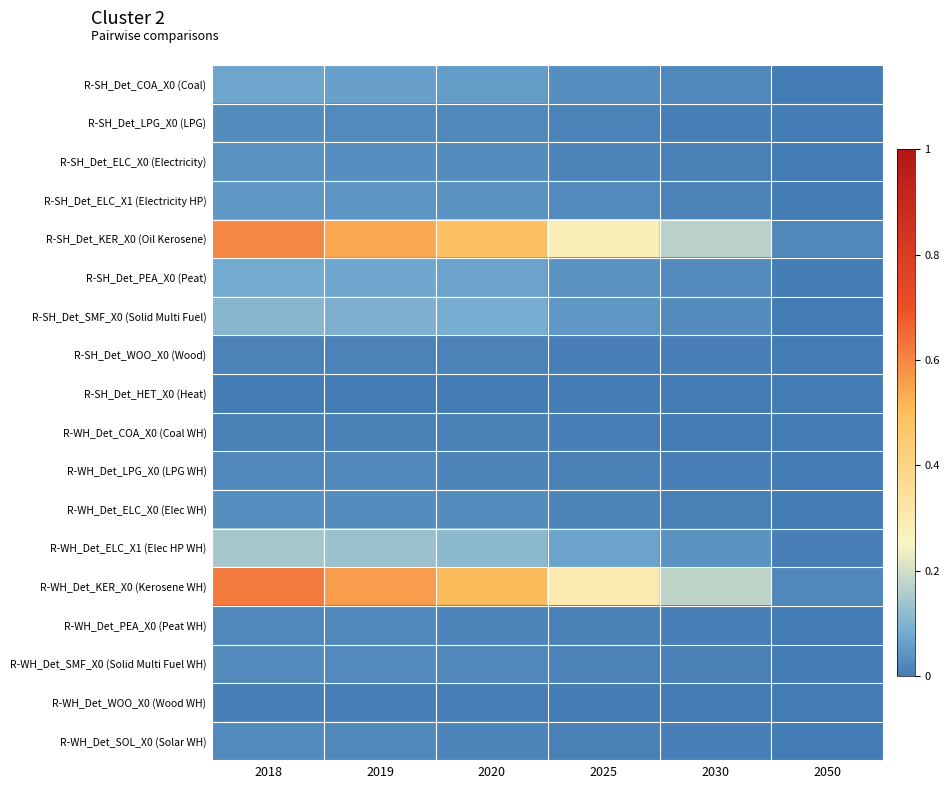

Between 2025 and 2030, which is larger?

2025